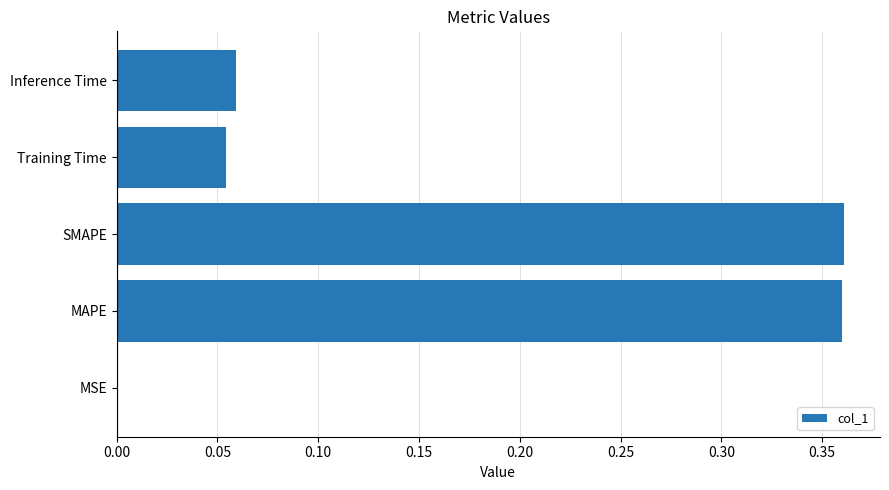

Between MSE and SMAPE, which is larger?

SMAPE